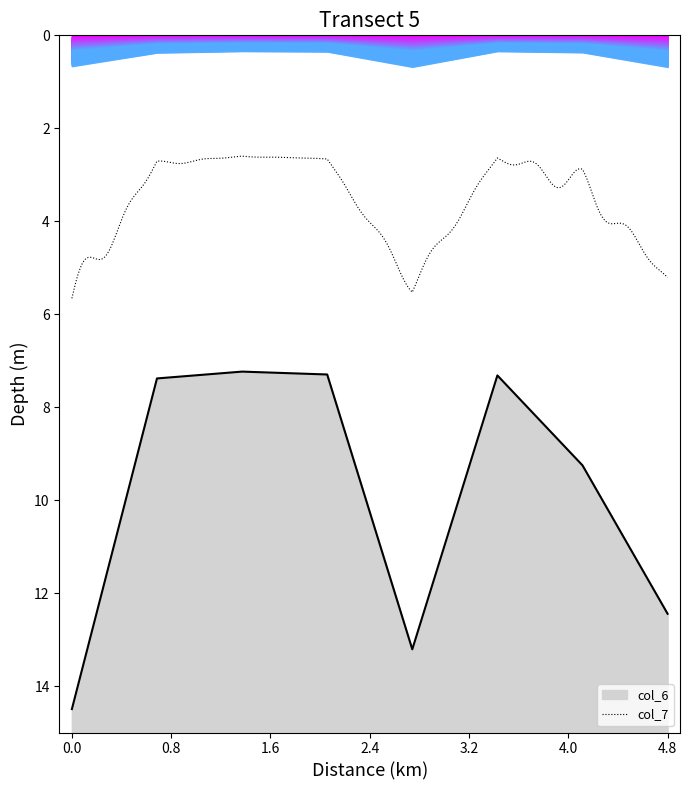

How many points are higher than both their immediate neighbors (excluding endpoints)?

1